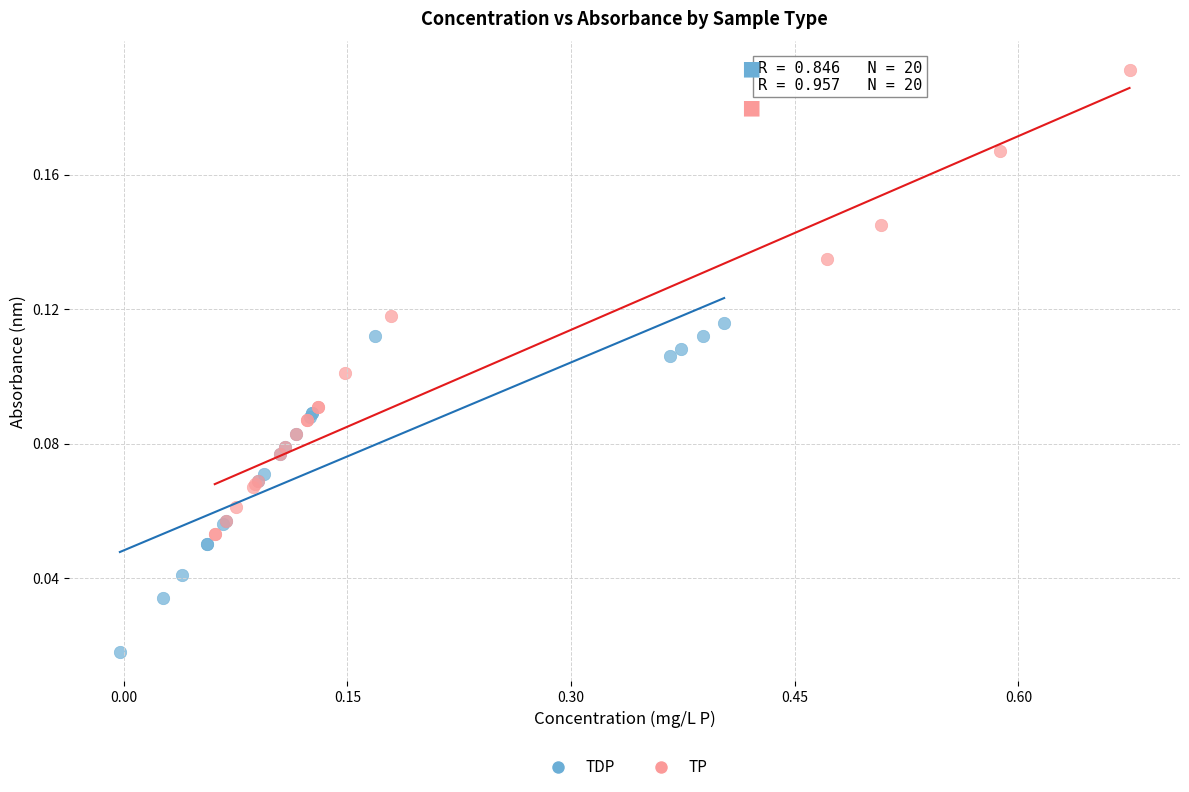

Which series contains the highest Y value?

TP